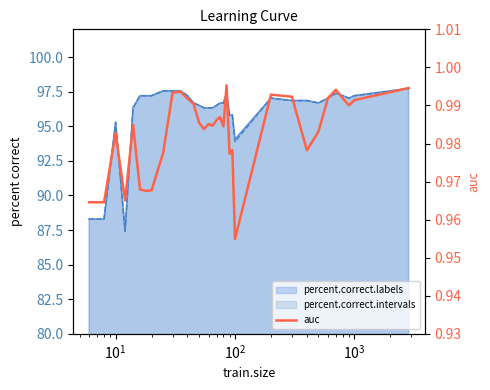

How many interior local valleys (lower than both neighbors) does the data have?

9